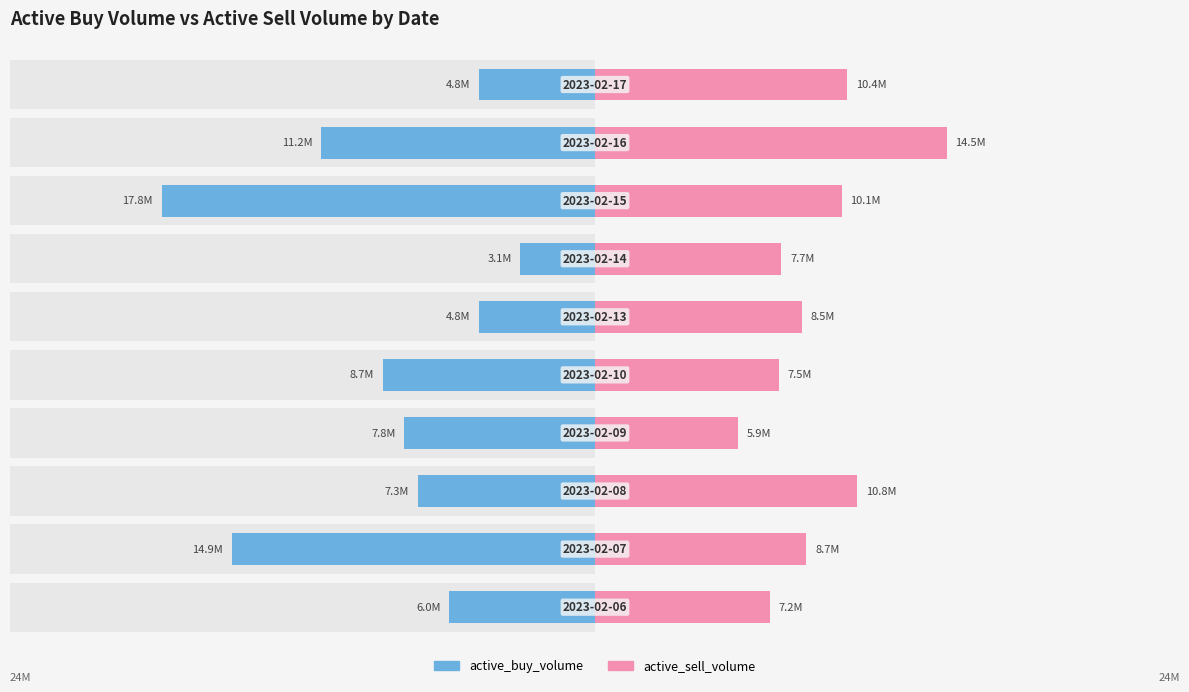

Which series has the widest spread of values?

active_buy_volume